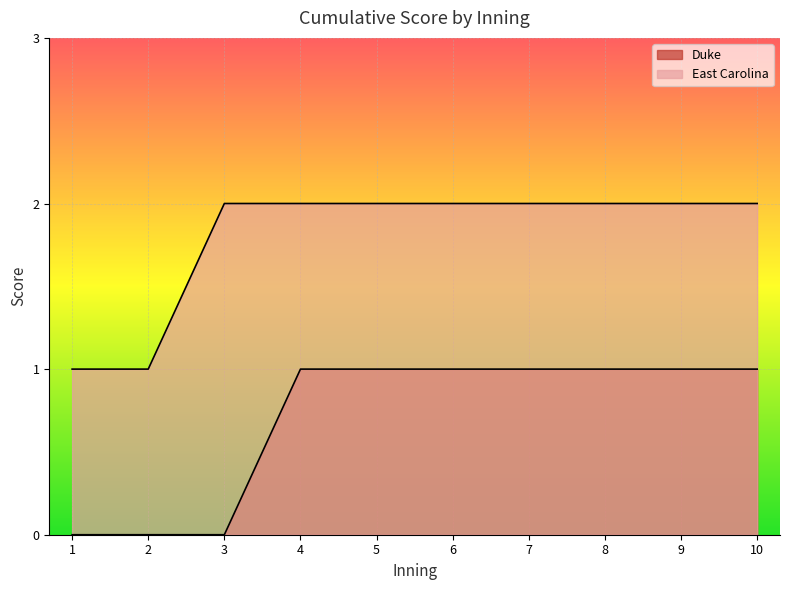

Rank the series by their average value, from highest to lowest.

East Carolina, Duke